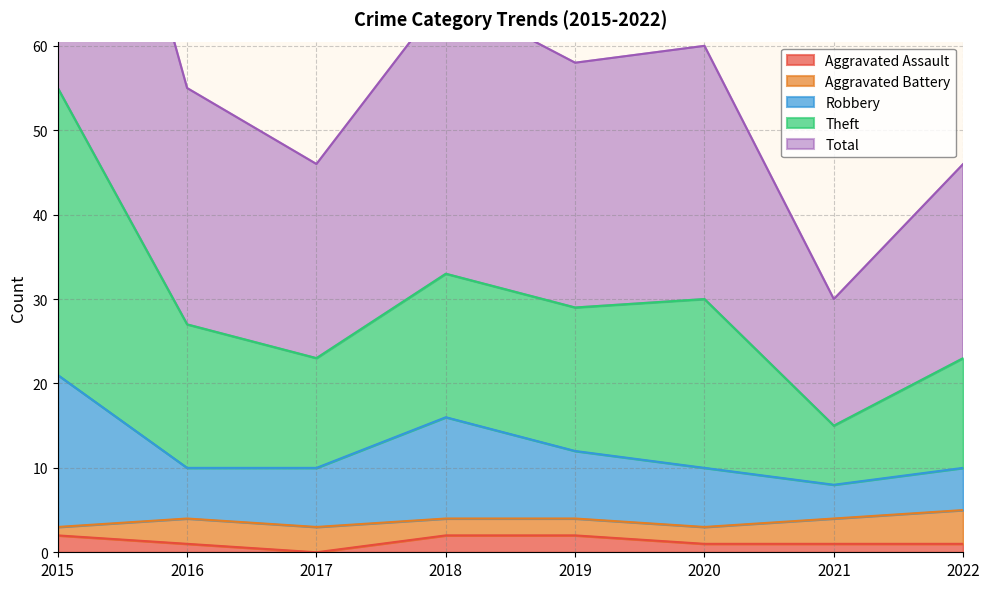

What is the difference between the highest and lowest values at 2020?

59